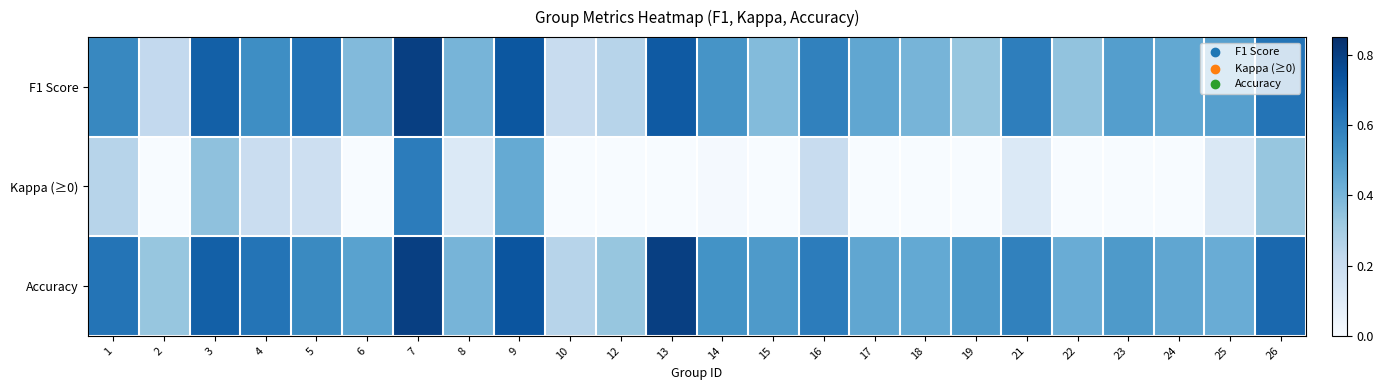

Reading left to right, extract all data points from this chart.

F1 Score: 1=0.6	2=0.2	3=0.7	4=0.5	5=0.6	6=0.4	7=0.8	8=0.4	9=0.7	10=0.2	12=0.2	13=0.7	14=0.5	15=0.4	16=0.6	17=0.5	18=0.4	19=0.3	21=0.6	22=0.3	23=0.5	24=0.4	25=0.5	26=0.6
Kappa (≥0): 1=0.2	2=0.0	3=0.3	4=0.2	5=0.2	6=0.0	7=0.6	8=0.1	9=0.4	10=0.0	12=0.0	13=0.0	14=0.0	15=0.0	16=0.2	17=0.0	18=0.0	19=0.0	21=0.1	22=0.0	23=0.0	24=0.0	25=0.1	26=0.3
Accuracy: 1=0.6	2=0.3	3=0.7	4=0.6	5=0.6	6=0.5	7=0.8	8=0.4	9=0.7	10=0.2	12=0.3	13=0.8	14=0.5	15=0.5	16=0.6	17=0.5	18=0.4	19=0.5	21=0.6	22=0.4	23=0.5	24=0.5	25=0.4	26=0.7